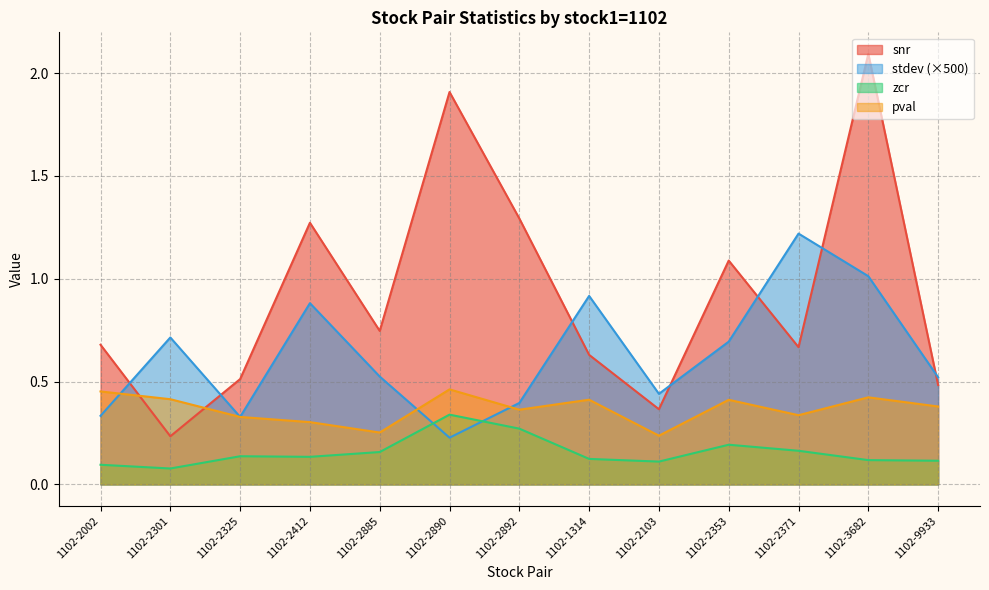

List the labels in order of zcr value, largest first.

1102-2890, 1102-2892, 1102-2353, 1102-2371, 1102-2885, 1102-2325, 1102-2412, 1102-1314, 1102-3682, 1102-9933, 1102-2103, 1102-2002, 1102-2301